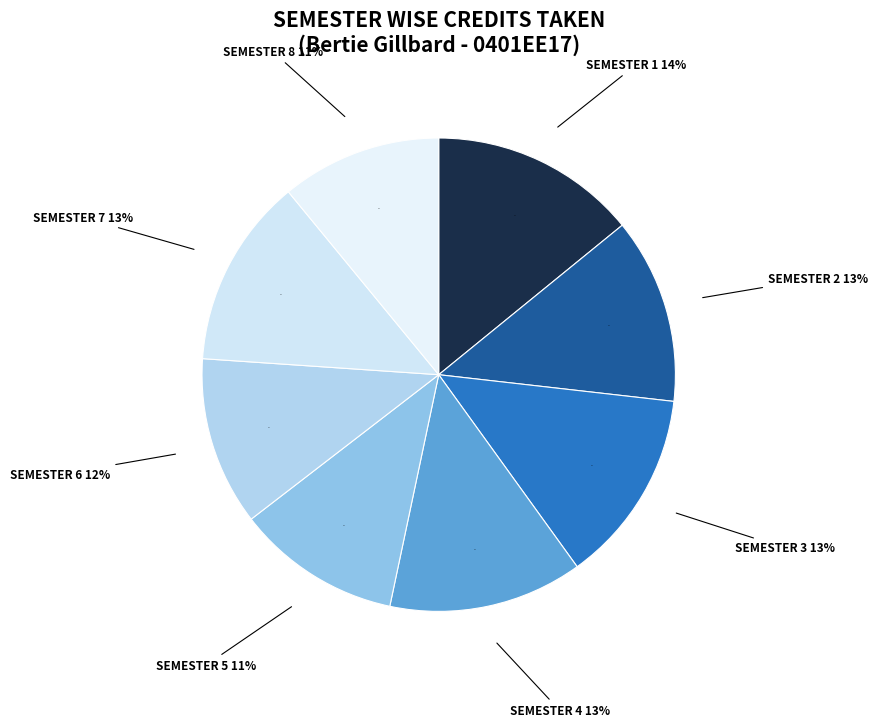

Rank the categories by value from lowest to highest.

Semester 8, Semester 5, Semester 6, Semester 2, Semester 7, Semester 3, Semester 4, Semester 1